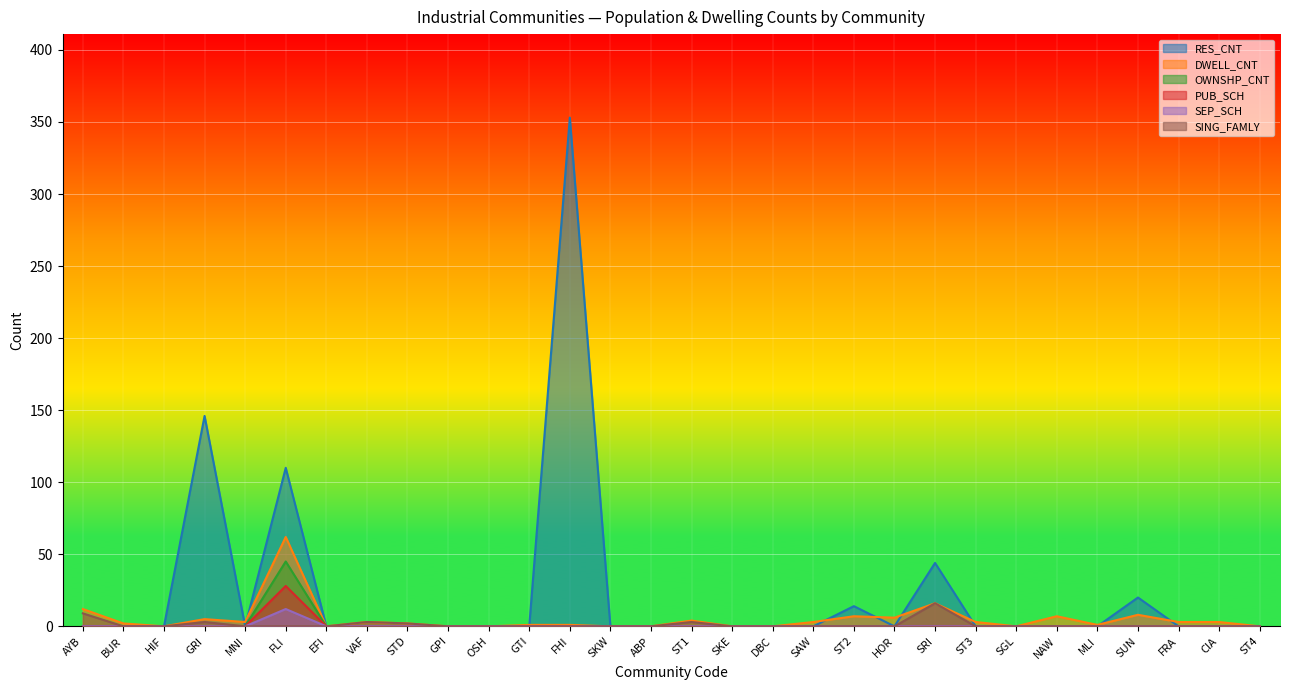

True or false: SING_FAMLY and PUB_SCH cross at least once.

False